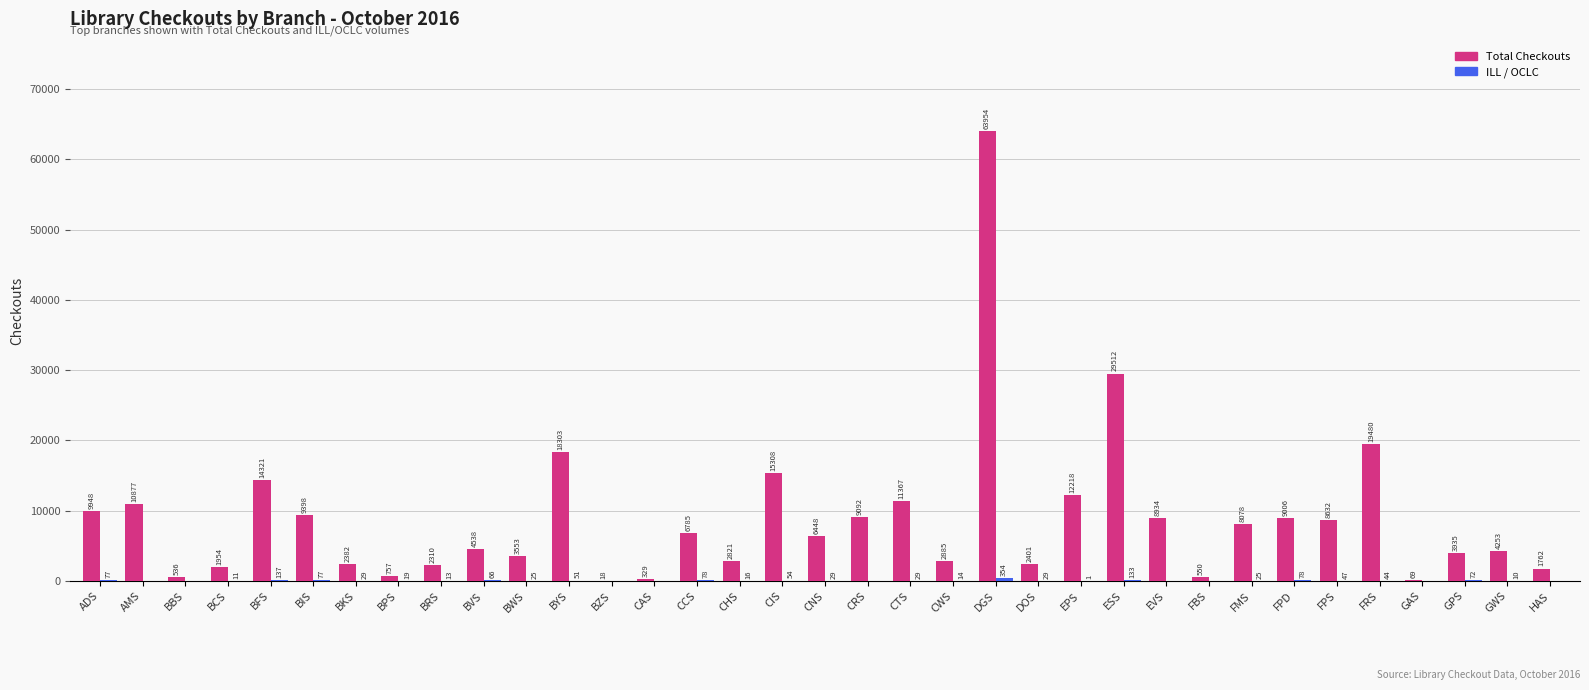

The Total Checkouts series shows 63954 at DGS. True or false?

True